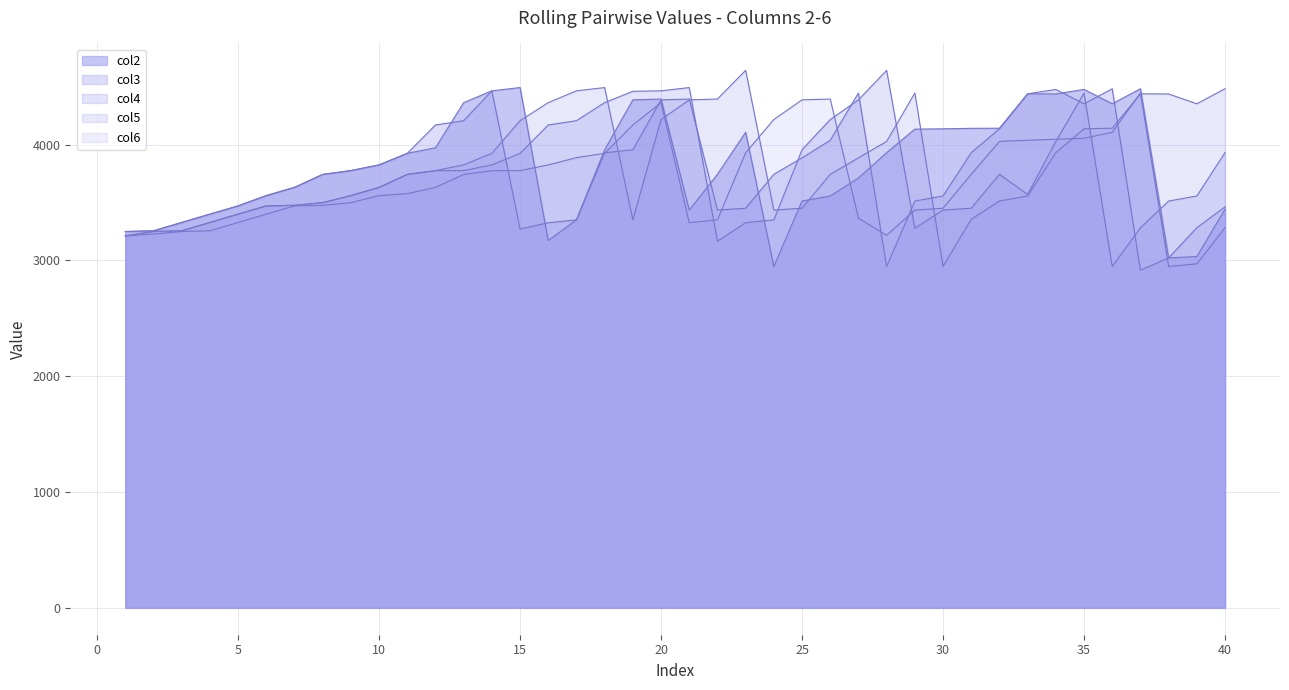

How many interior local valleys does the col3 series have?

5